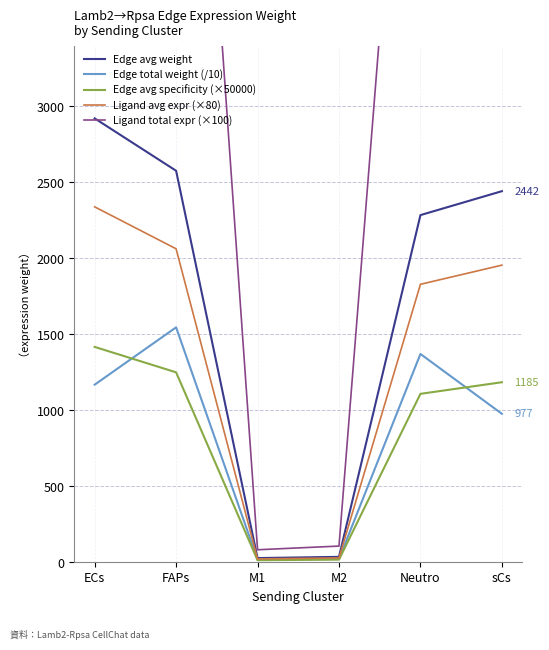

What is the value of the Ligand total expr (×100) point at the 6th from the left?

4887.9